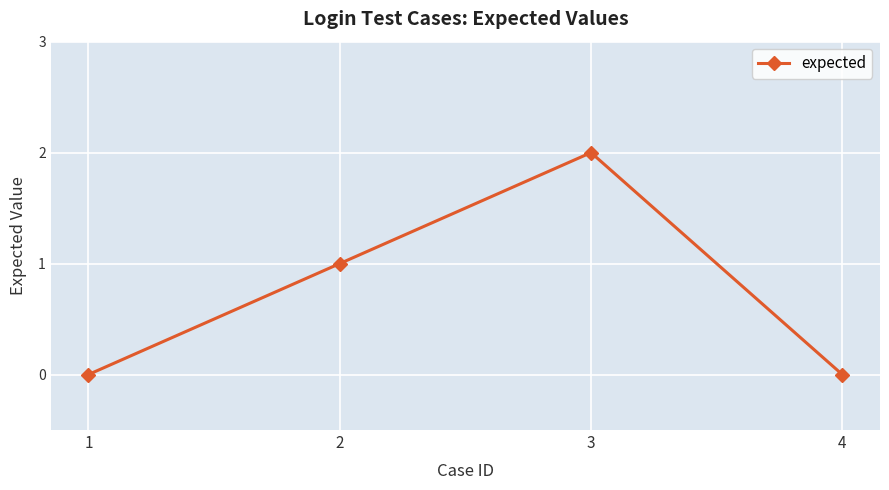

At which label is the value closest to 1?

2